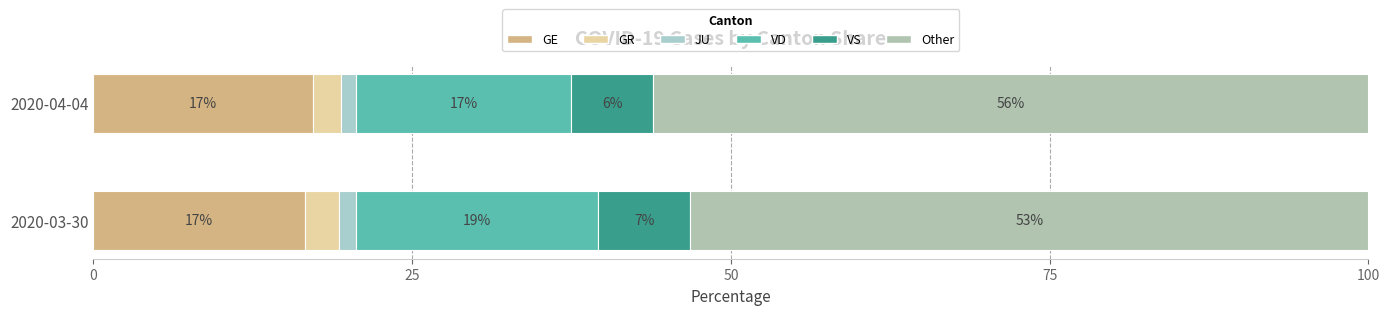

What is the sum of all GR values?

4.9